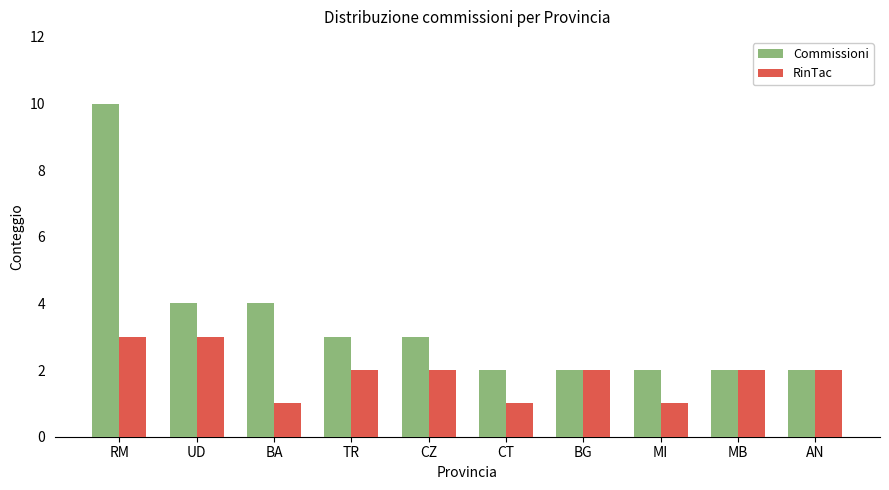

Reading left to right, transcribe all the data shown in this chart.

Commissioni: 10	4	4	3	3	2	2	2	2	2
RinTac: 3	3	1	2	2	1	2	1	2	2